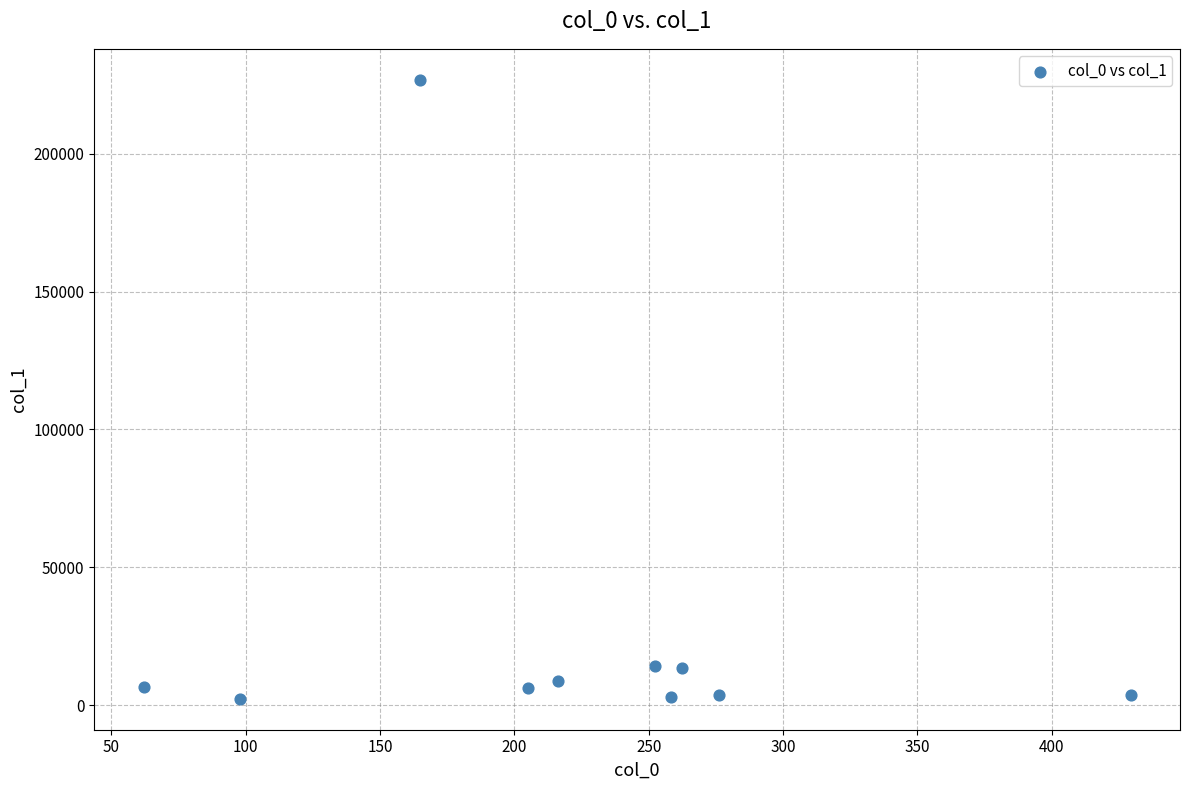

What is the range of Y values (max minus min)?

224563.6